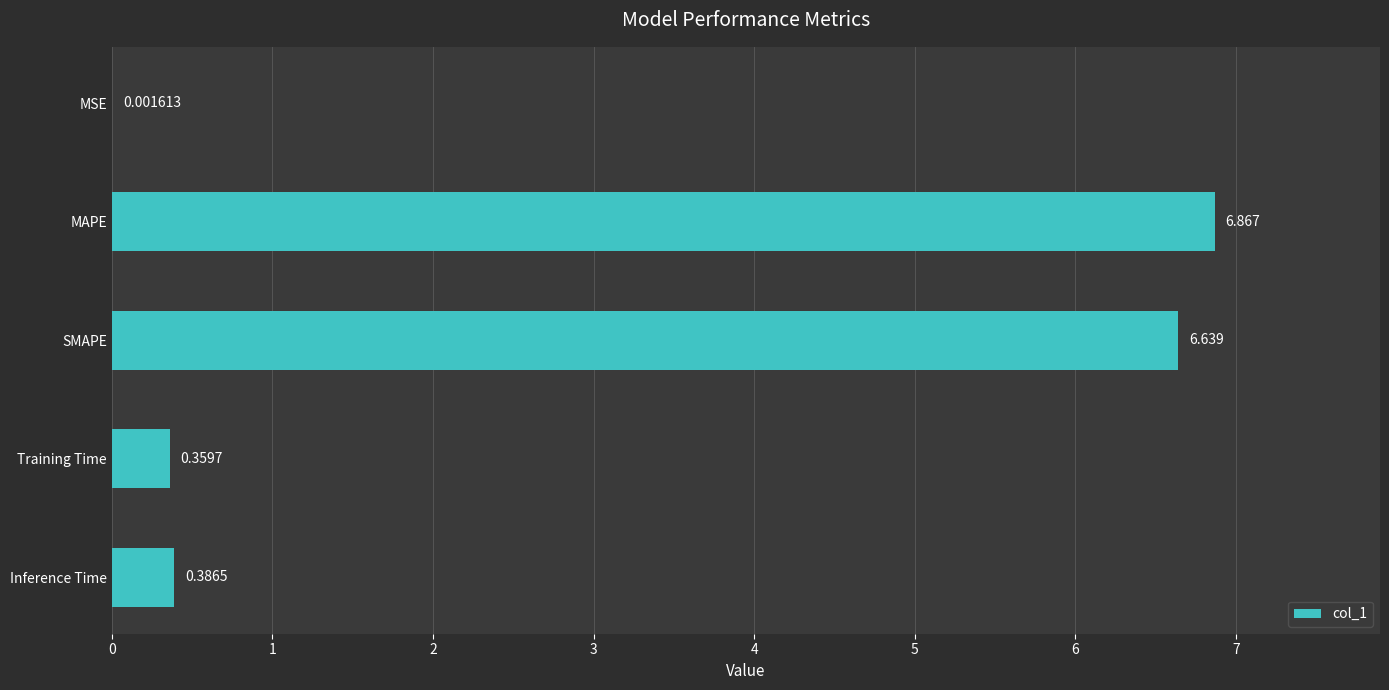

Which has a higher value, SMAPE or MAPE?

MAPE